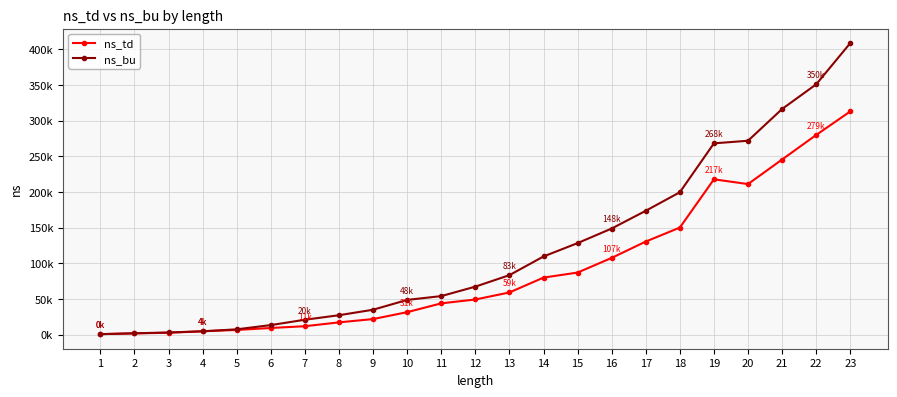

At 16, list the series in order from smallest to largest.

ns_td, ns_bu